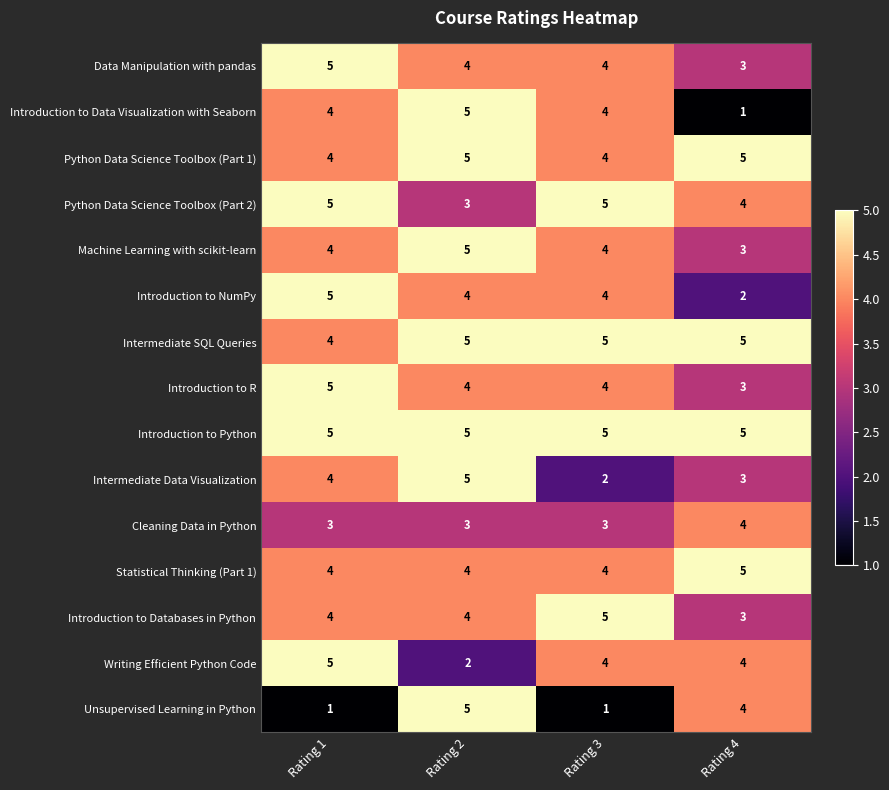

True or false: Introduction to Databases in Python has a value of 5 at Rating 3.

True